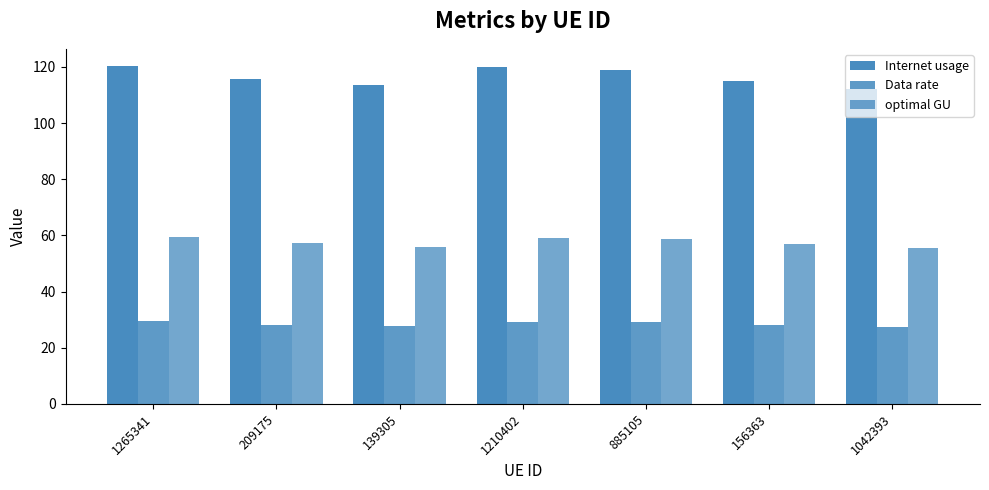

The value of optimal GU at 1042393 is 55.5. True or false?

True